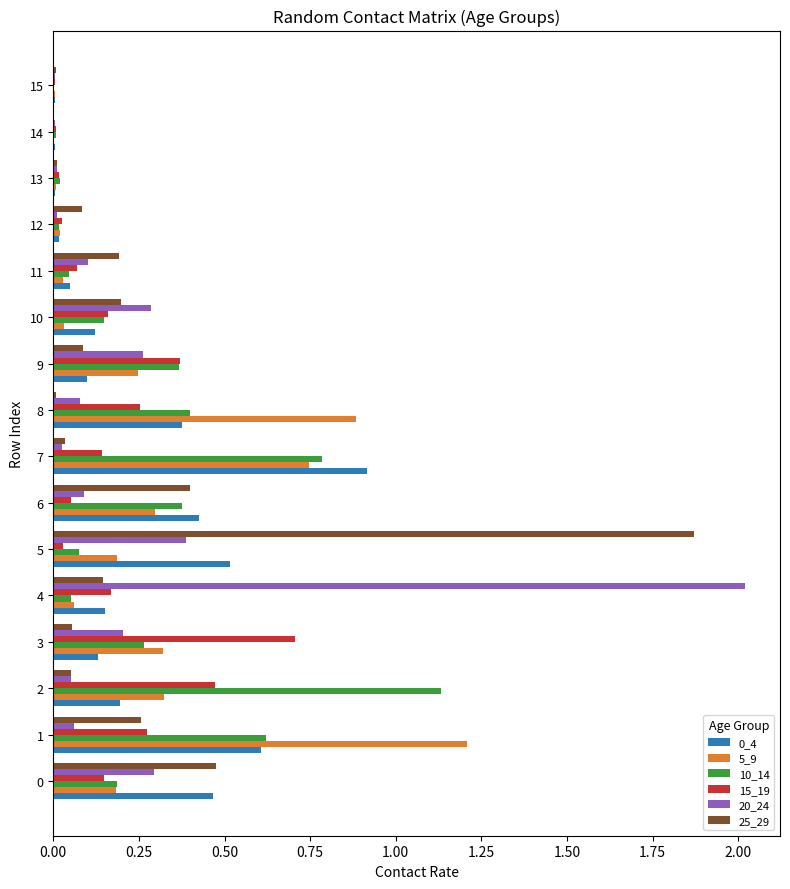

What is the total value across all series at 3?

1.7